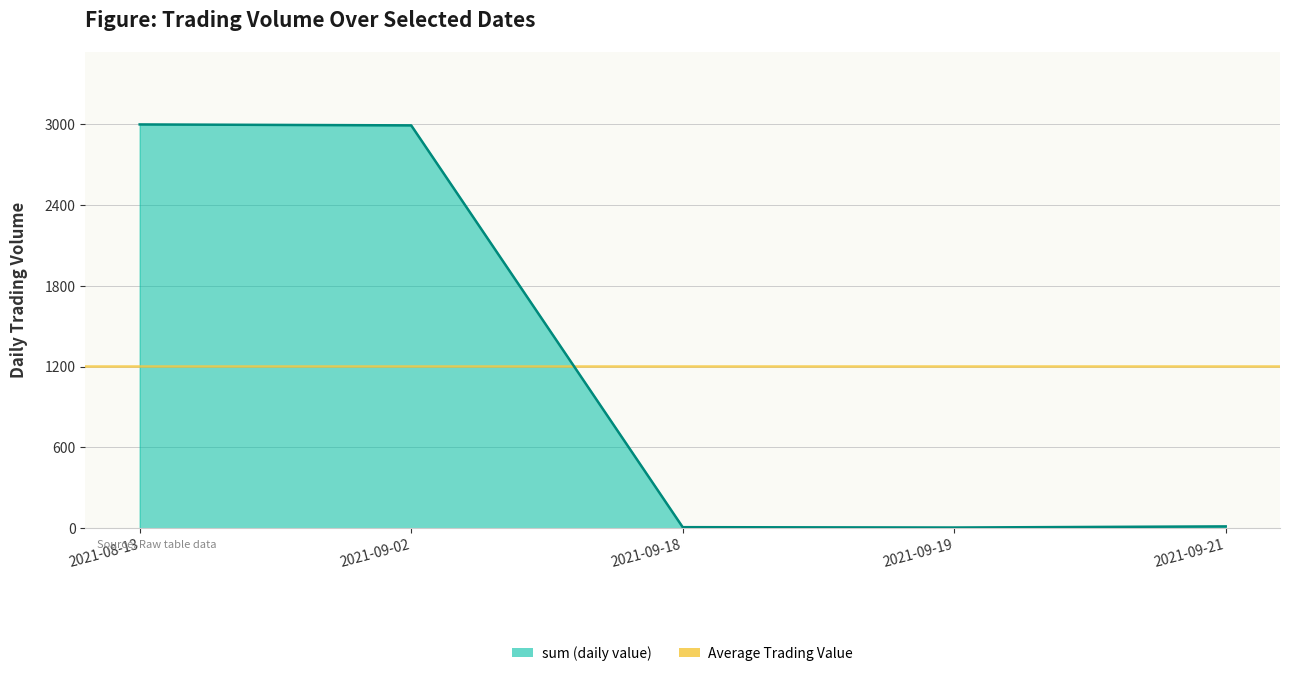

The value at 2021-09-02 is 2990.2. True or false?

True